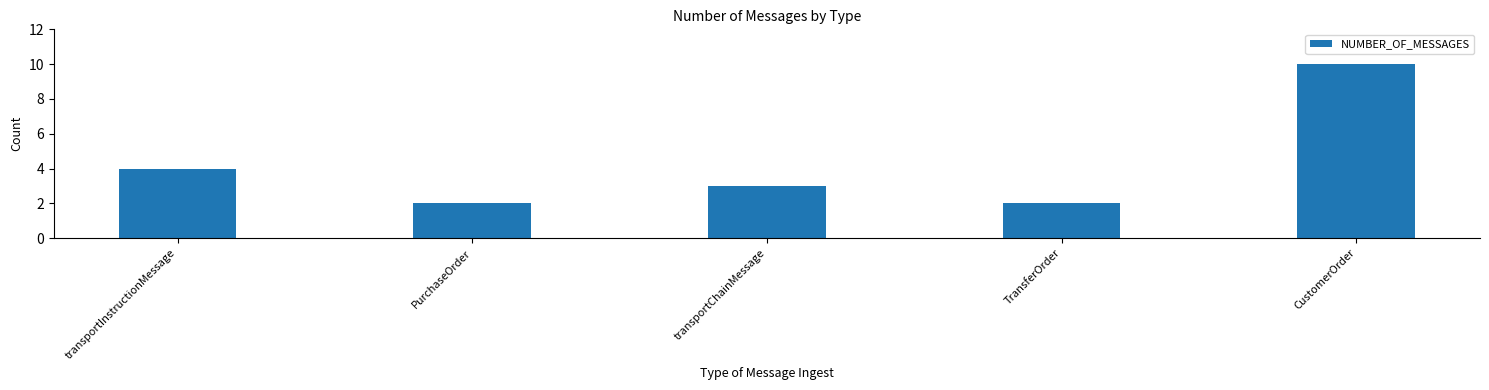

What is the label of the 4th bar from the left?

TransferOrder